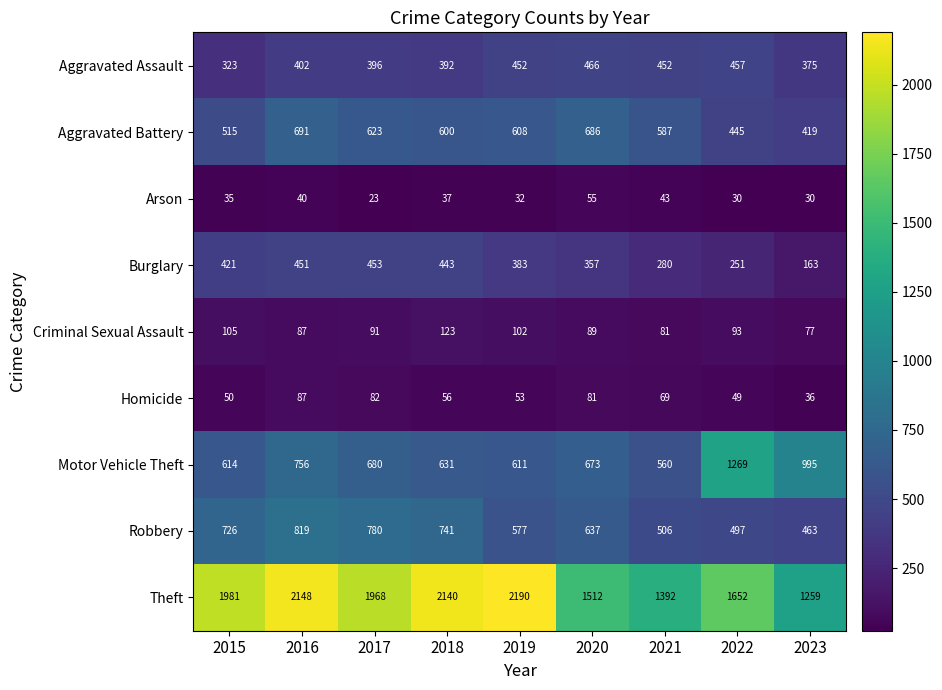

Which series has the largest total across all categories?

Theft